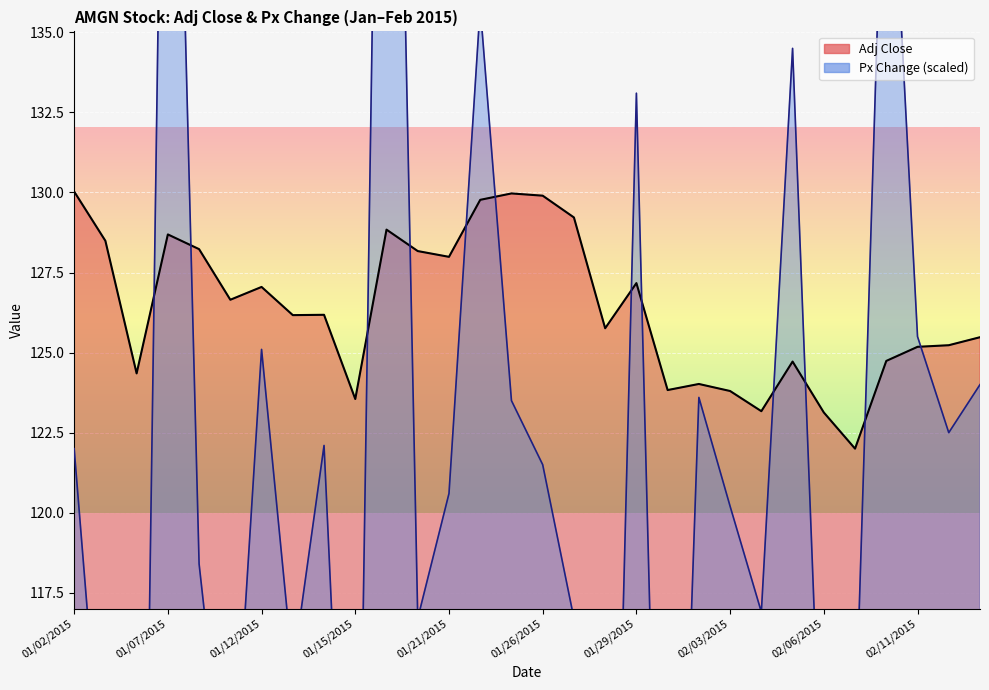

Which series has the largest total across all categories?

Adj Close